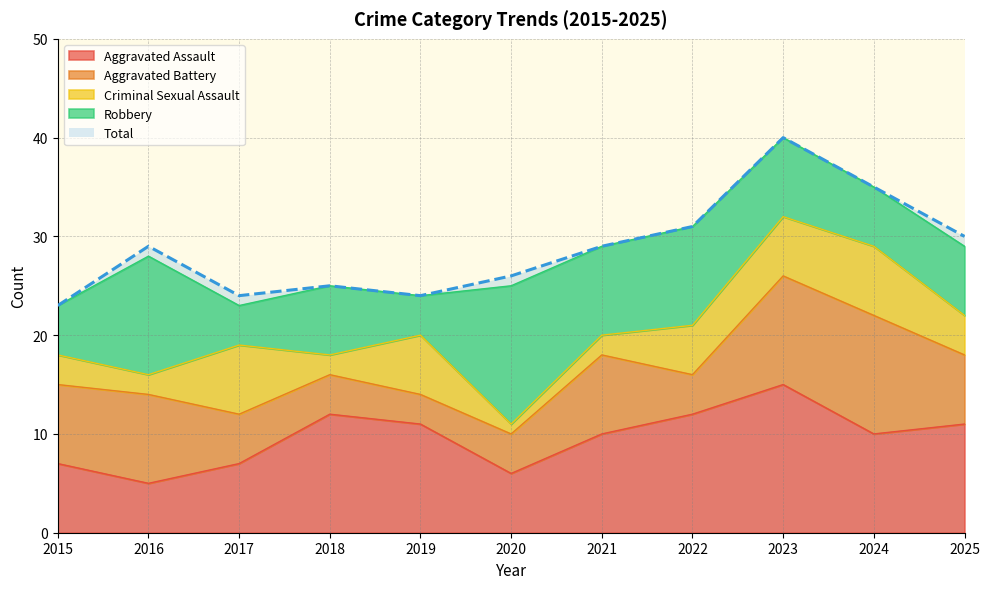

The Total series shows 40 at 2023. True or false?

True